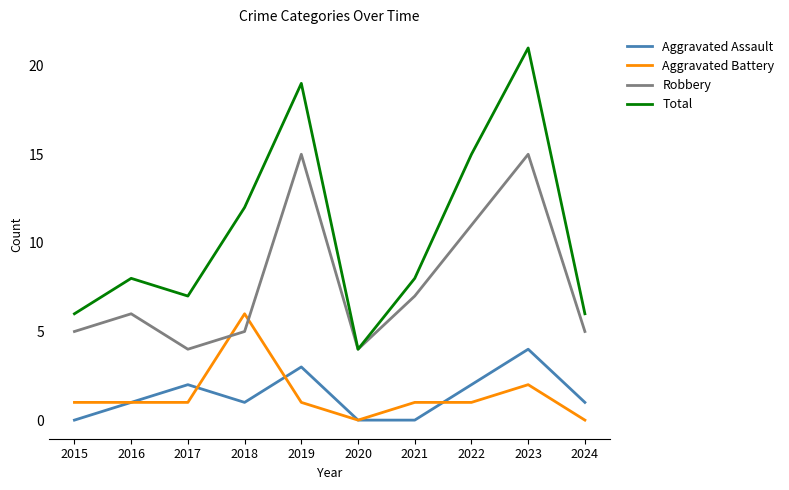

True or false: Aggravated Assault and Total cross at least once.

False